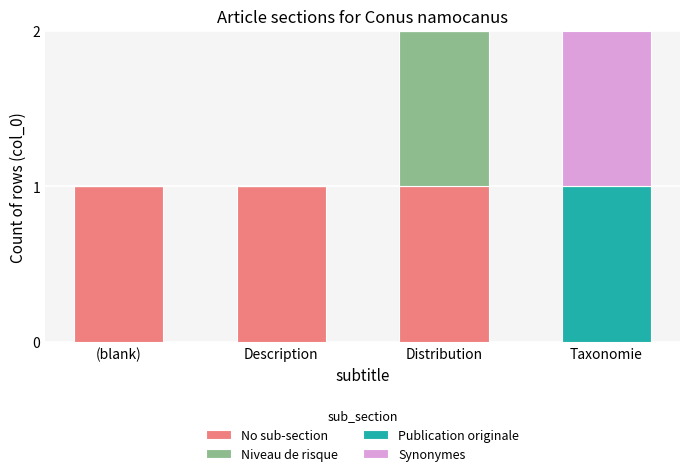

What are all the series names shown in the legend?

No sub-section, Niveau de risque, Publication originale, Synonymes